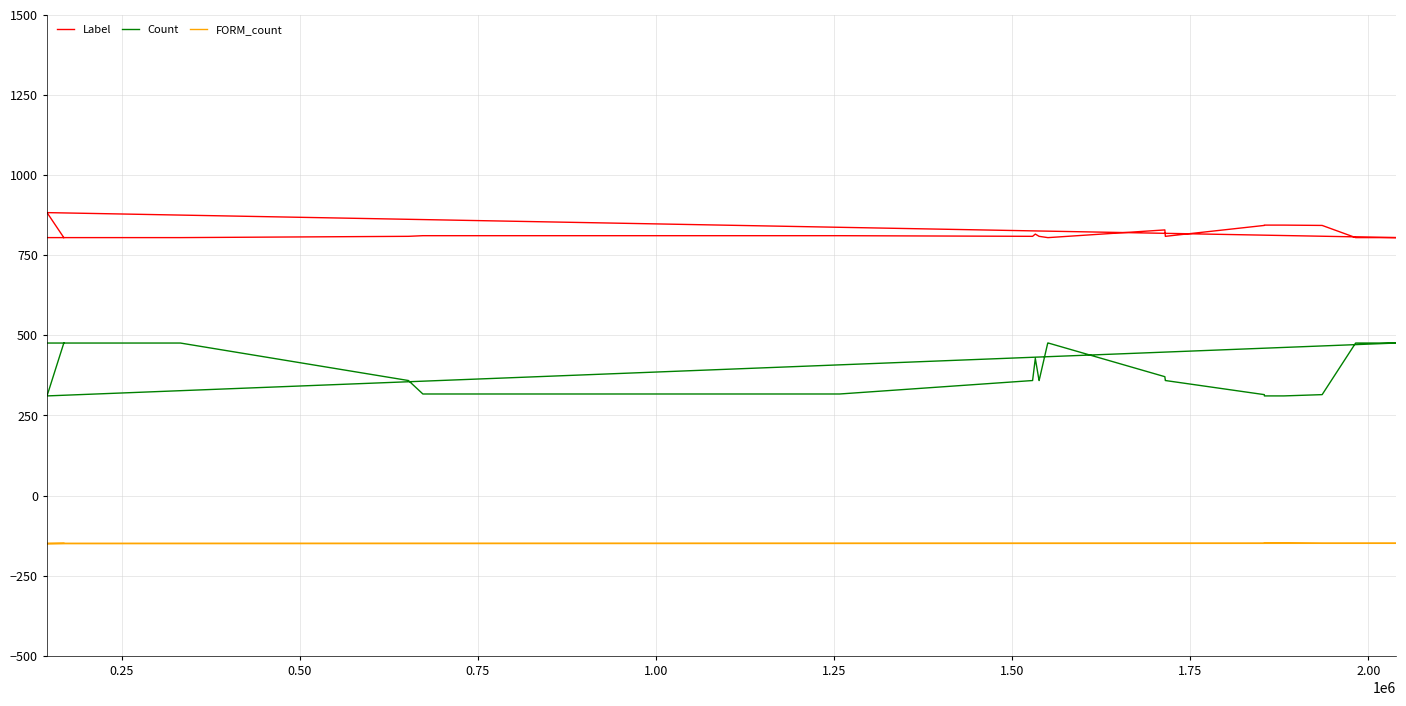

Does the chart have visible grid lines?

Yes